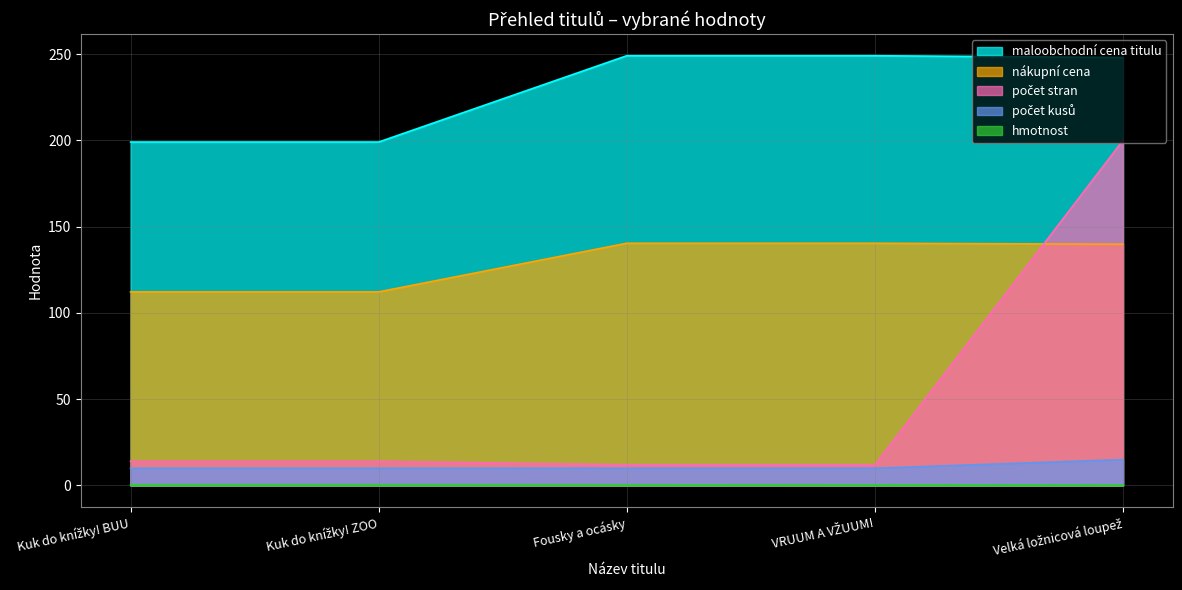

Which label corresponds to the smallest value in the chart?

Velká ložnicová loupež